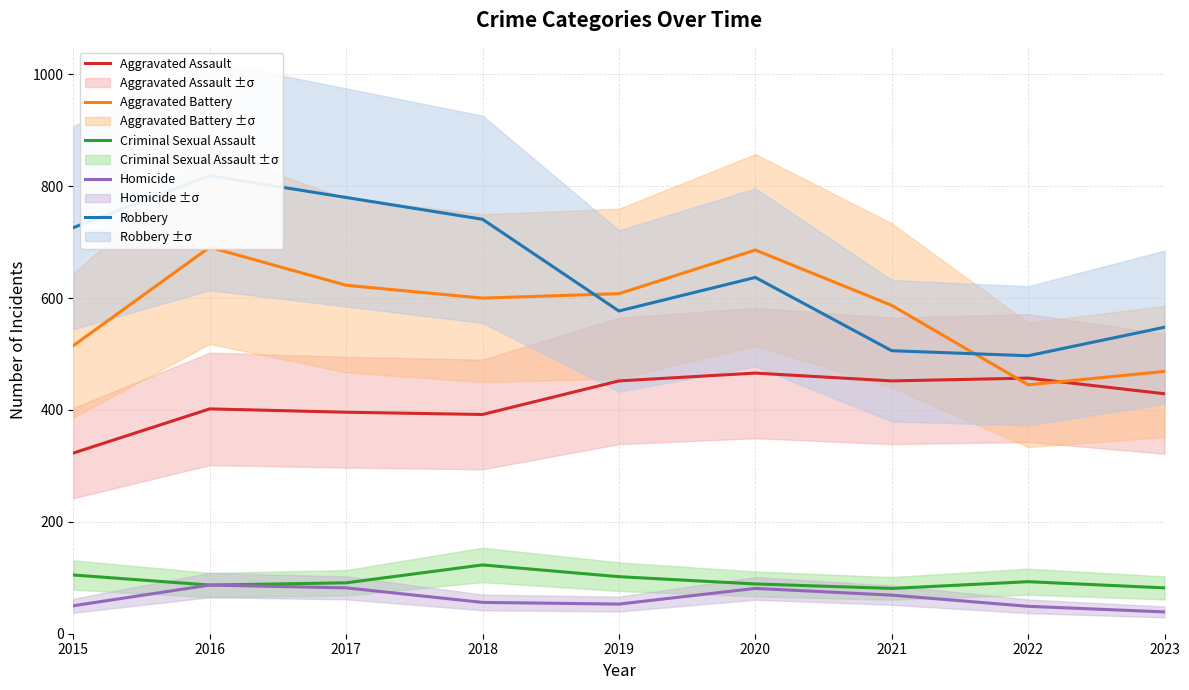

True or false: Homicide and Robbery intersect in this chart.

False